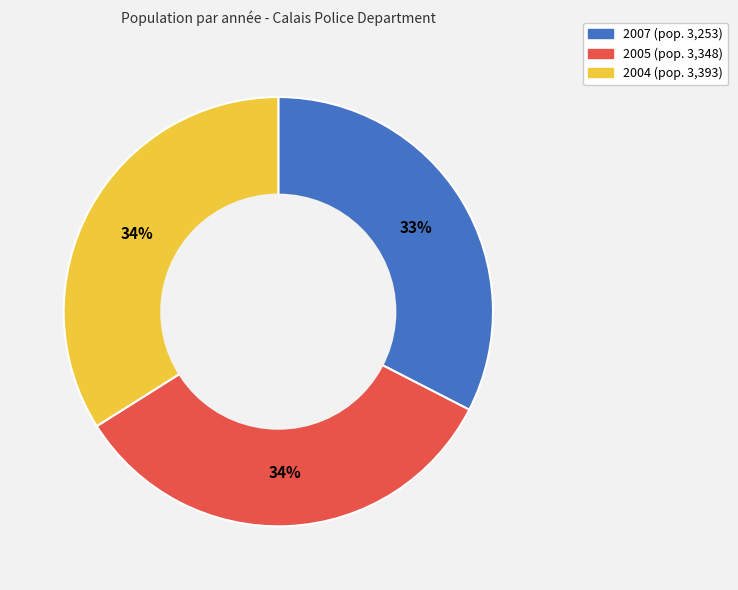

To the nearest percent, what is the difference between the largest and smallest slice percentages?

1%